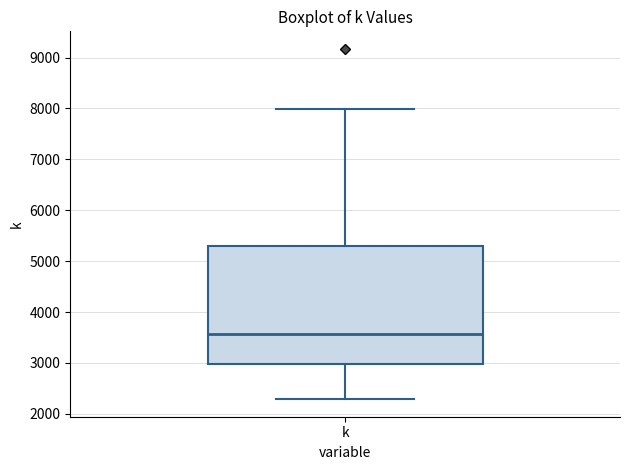

Transcribe this box plot: give where the median line is, the range the box spans, and where the two whiskers end, as read against the y-axis. The values are not printed on the chart, so give them approximately, as read against the axis.

median 3600, box 3000 to 5300, whiskers 2300 to 8000